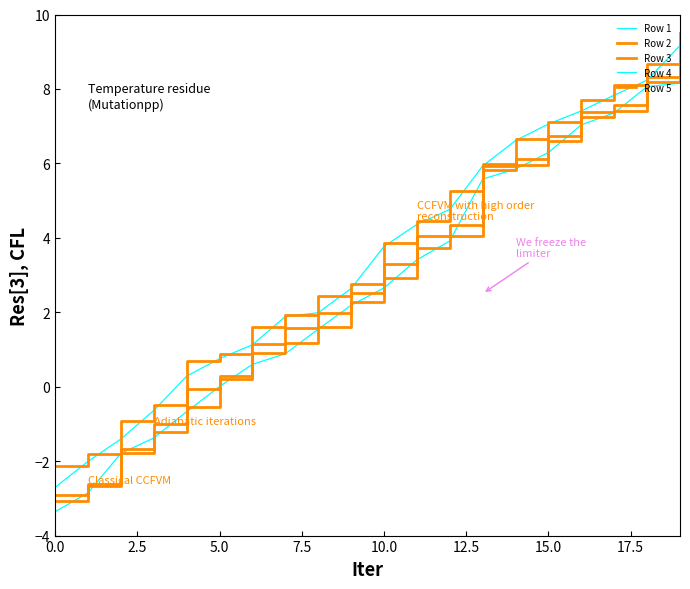

Which series has the largest total across all categories?

Row 5